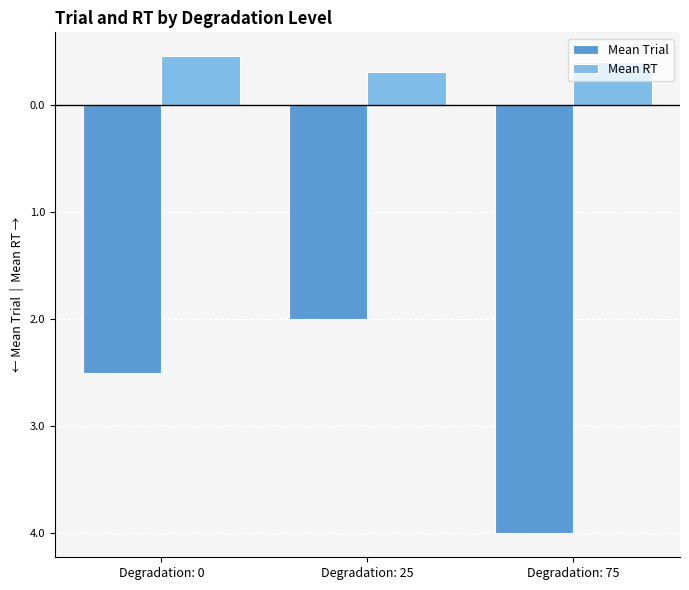

Read the Mean RT value at Degradation: 25.

0.3